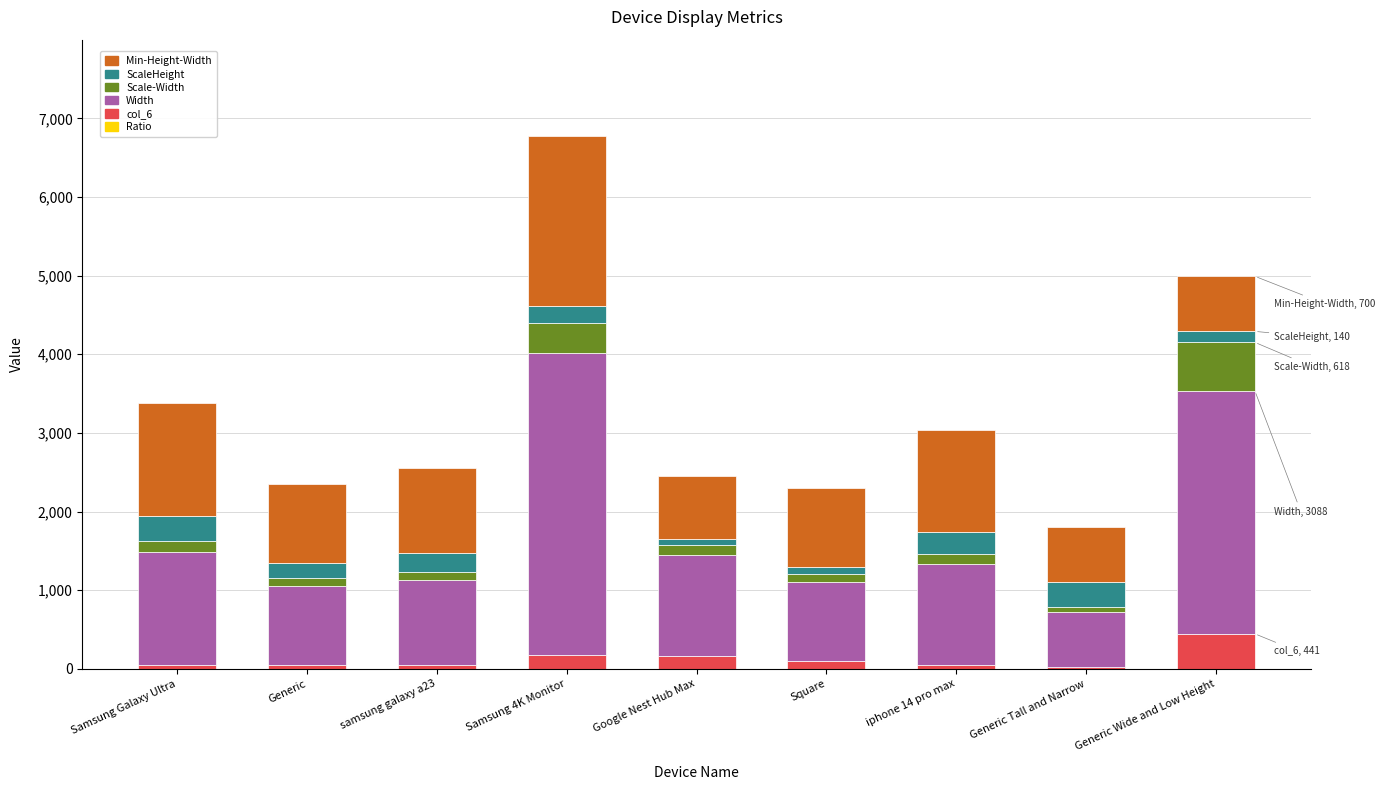

At which category is the sum across all series the highest?

Samsung 4K Monitor